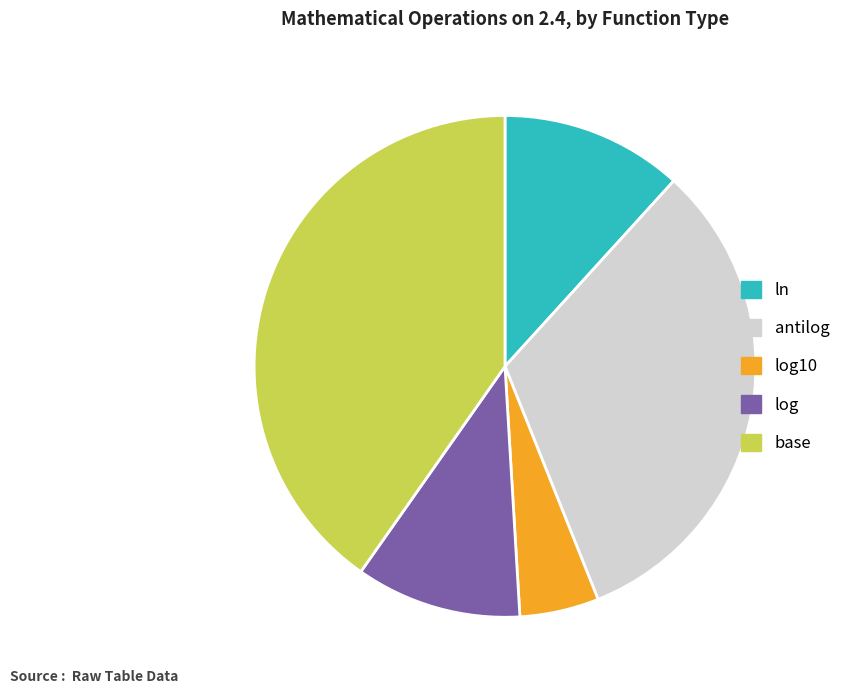

Count the number of slices in the pie.

5